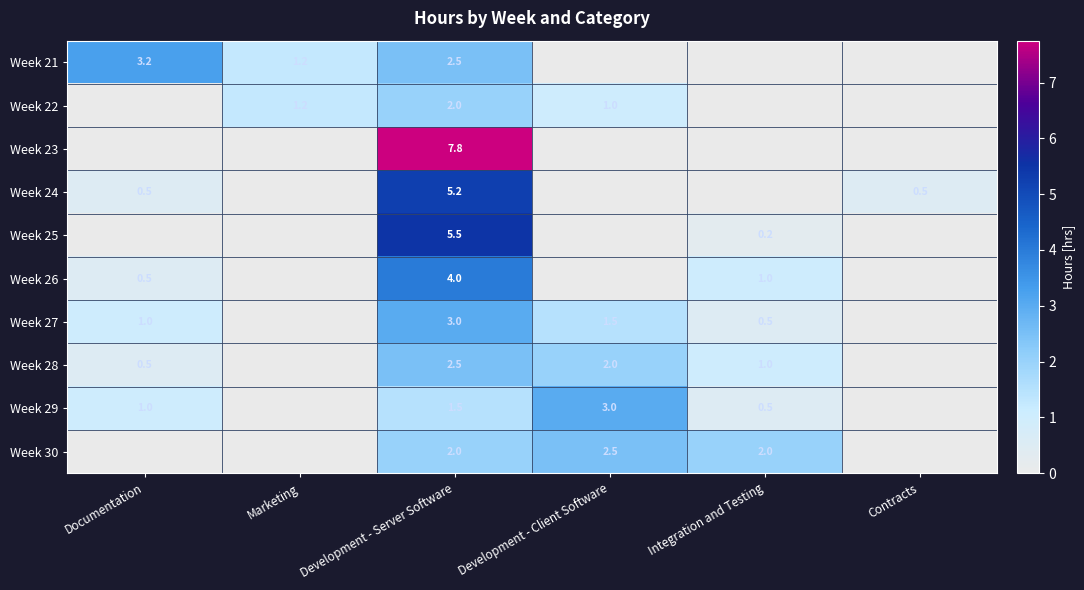

The Week 24 series shows 0.5 at Contracts. True or false?

True